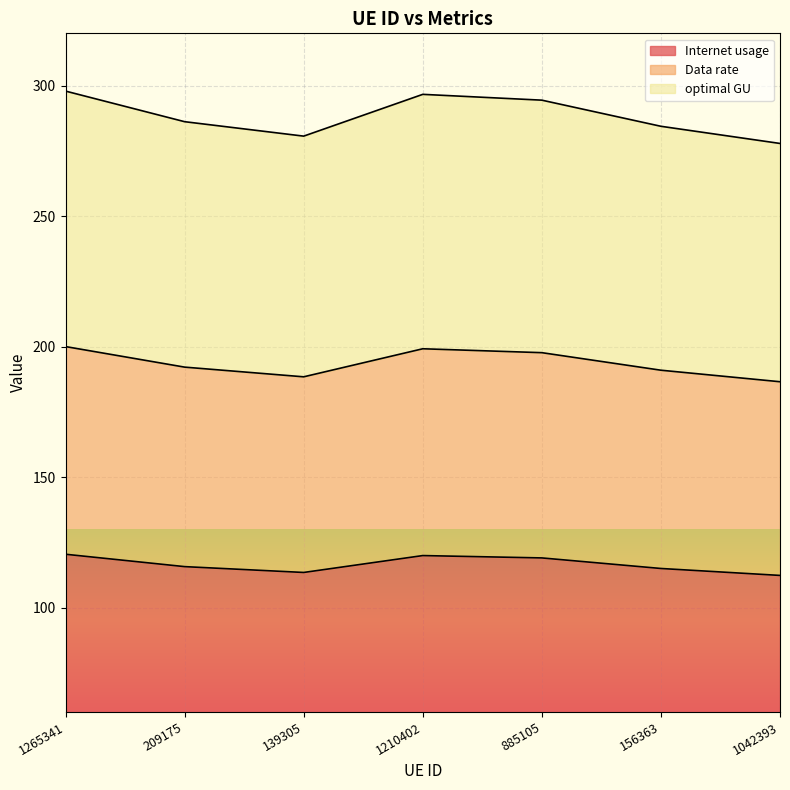

Does the chart display data point markers on the line(s)?

No